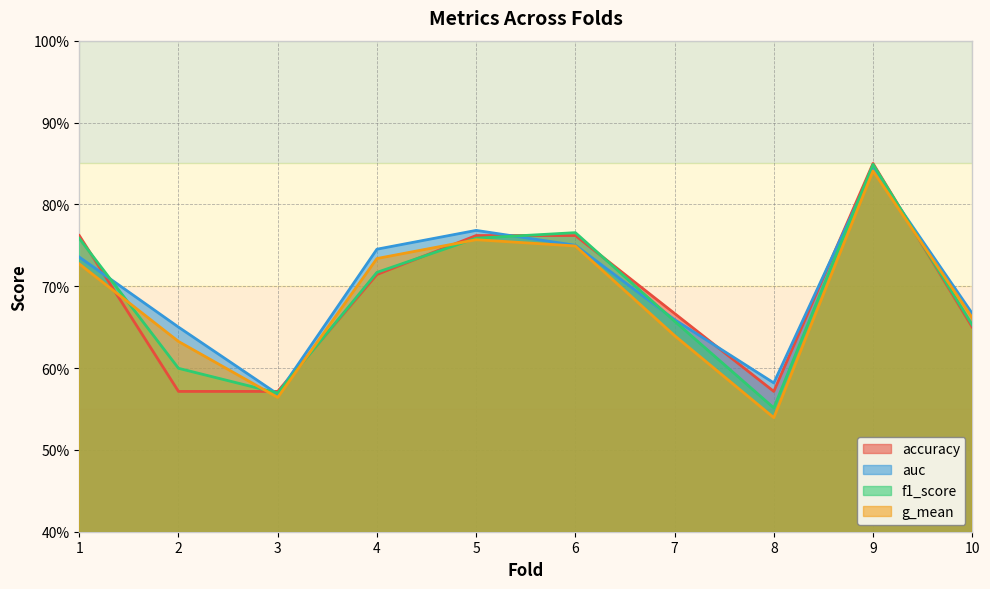

The accuracy series shows 1.1 at 6. True or false?

False